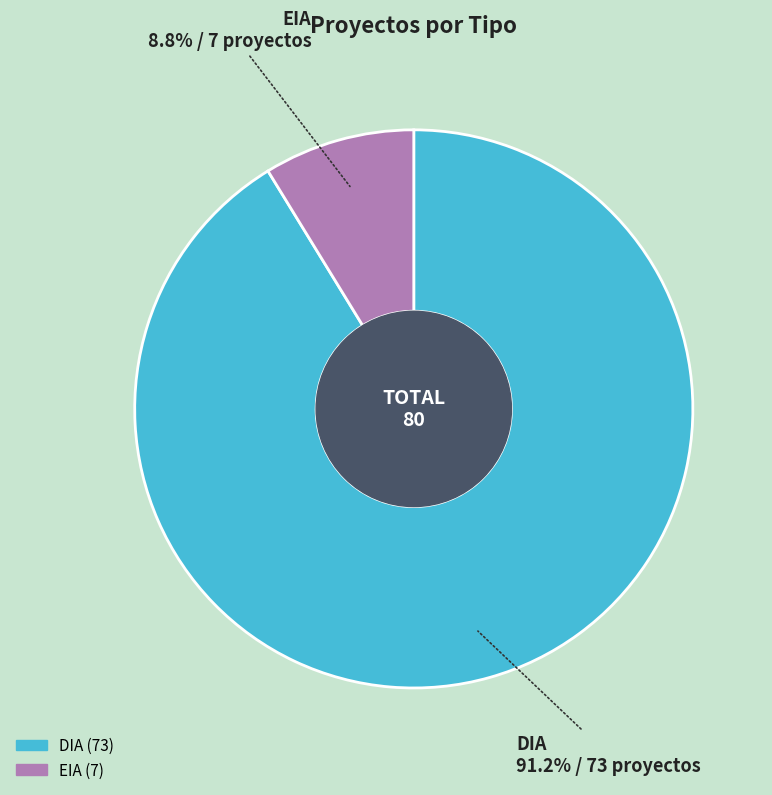

To the nearest percent, what percentage of the pie is EIA?

9%